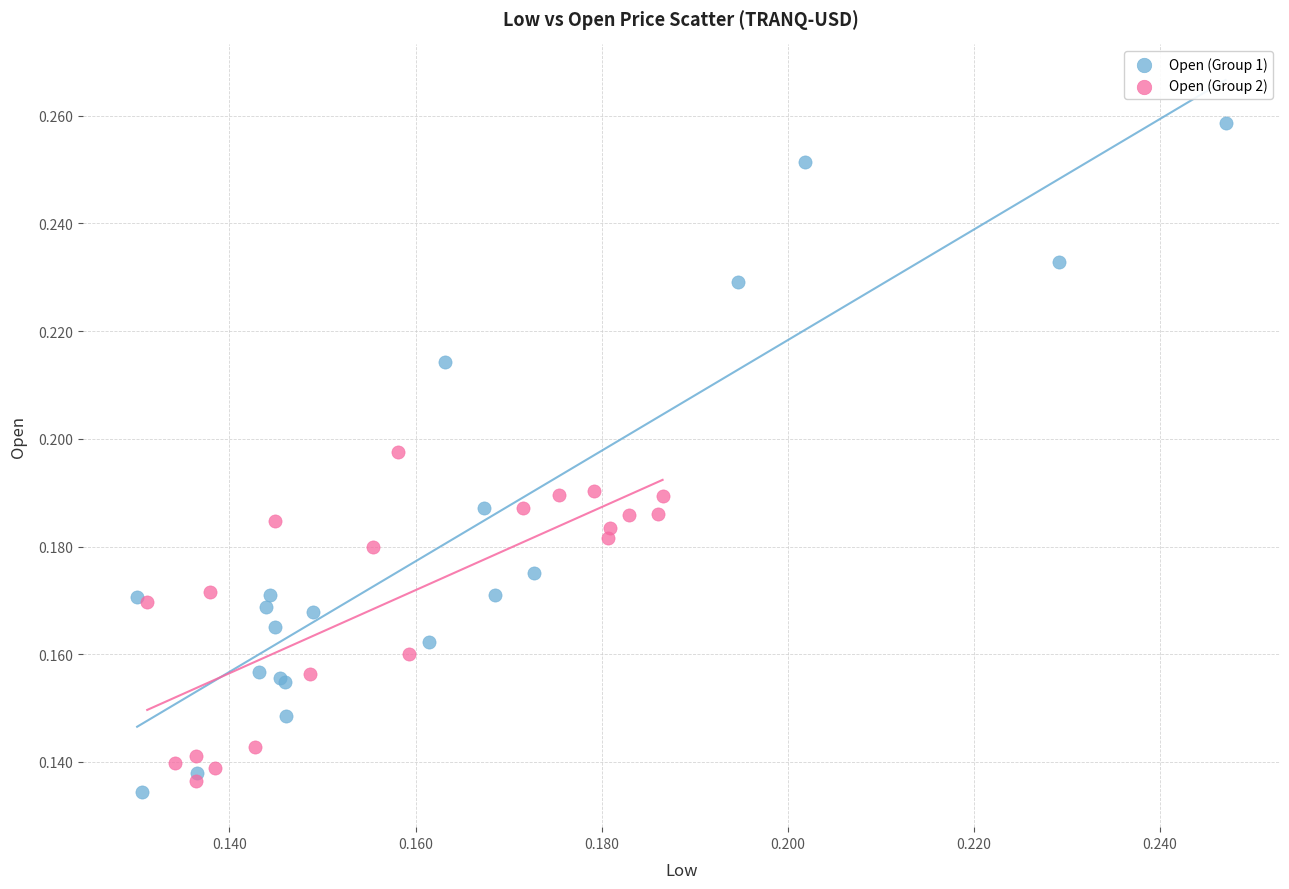

Which series contains the highest Y value?

Open (Group 1)